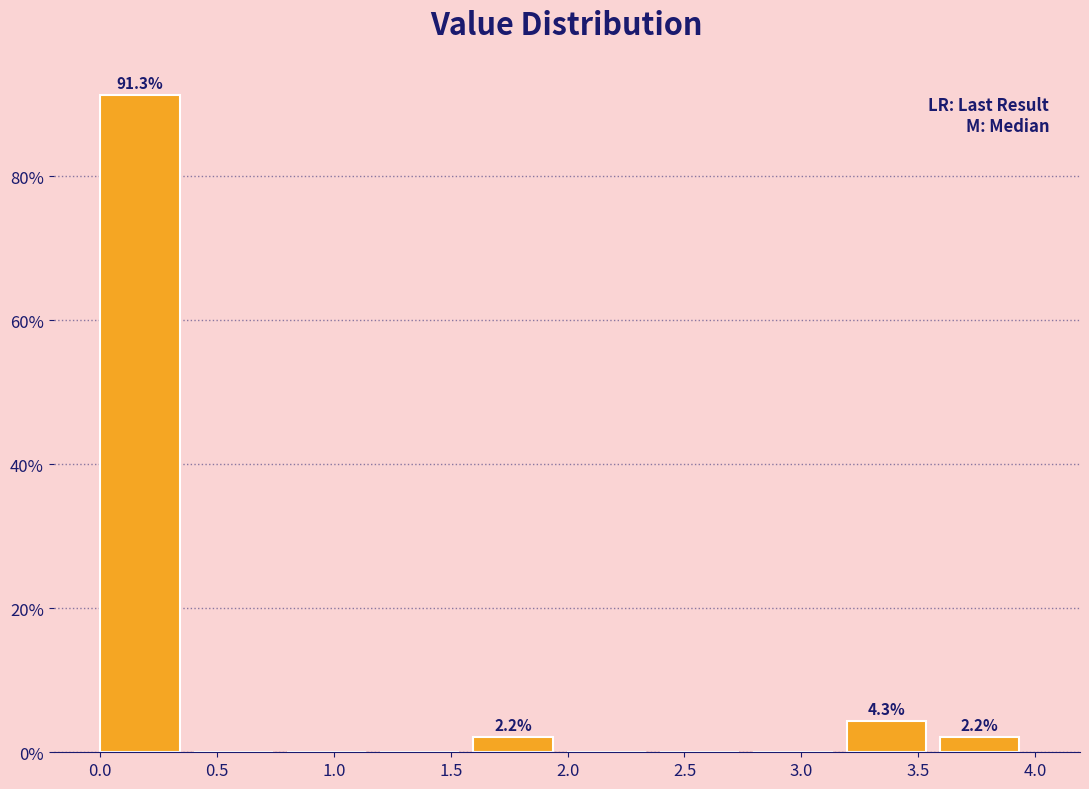

Which range on the x-axis has the tallest bar?

0.0 to 0.4